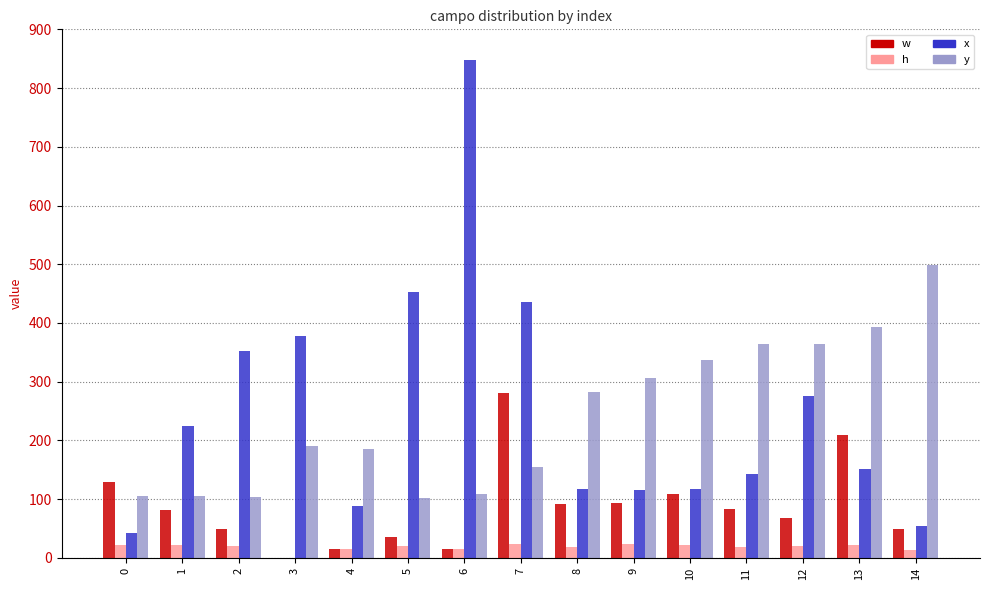

Read the y value at 12, to the nearest 10.

360